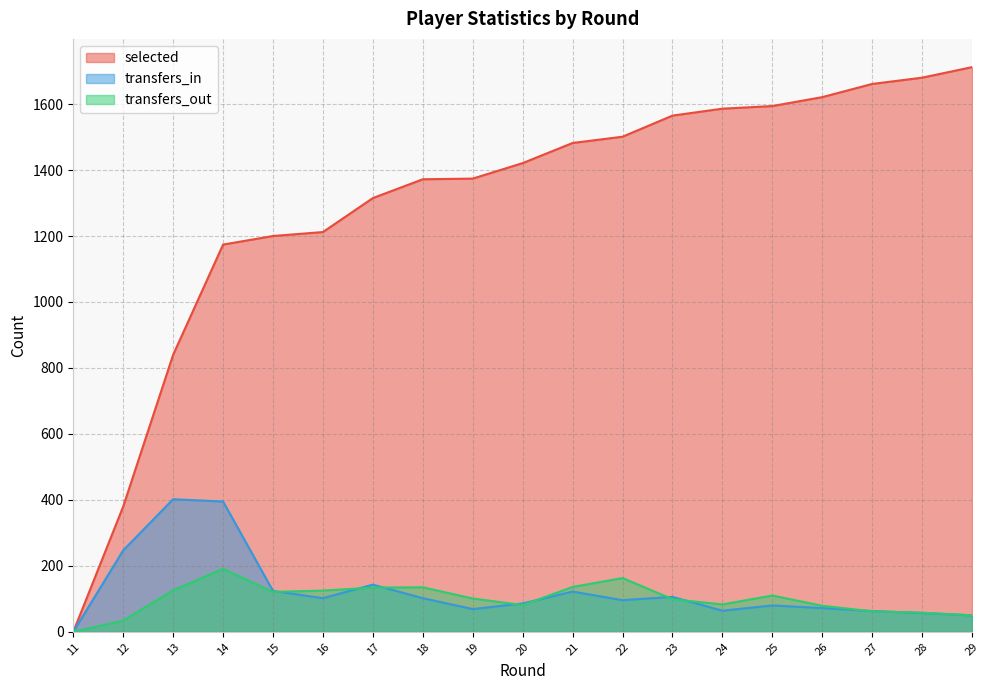

What is the difference between the maximum and minimum values in the transfers_out series?

191